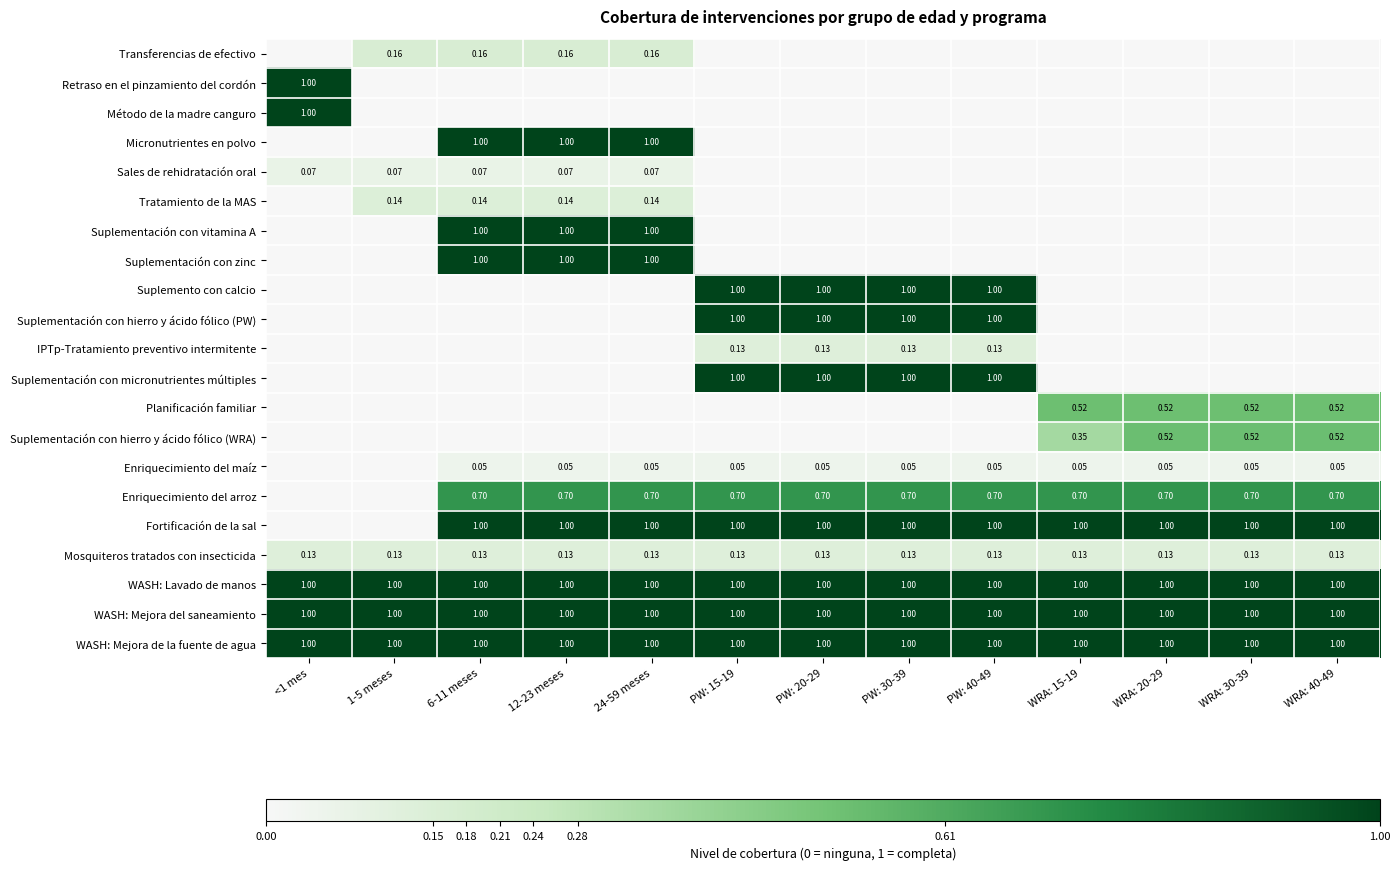

Where is Suplementación con vitamina A nearest to the value 0?

<1 mes